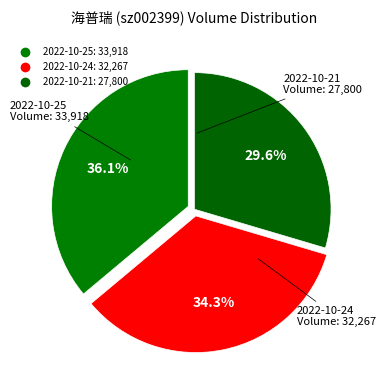

What portion of the pie excludes 2022-10-21?

70.4%